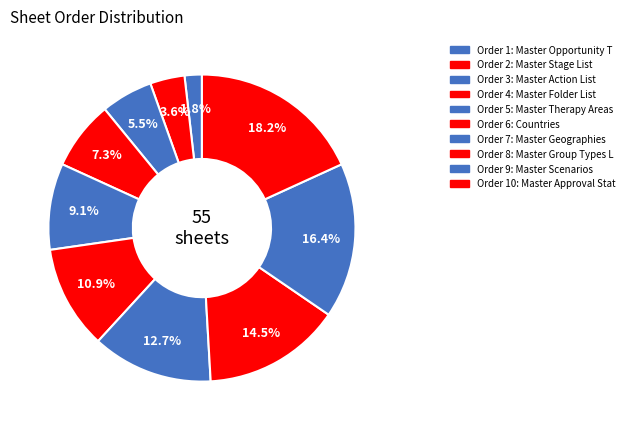

Rank the categories by value from highest to lowest.

Master Approval Status, Master Scenarios, Master Group Types List, Master Geographies, Countries, Master Therapy Areas, Master Folder List, Master Action List, Master Stage List, Master Opportunity Type List